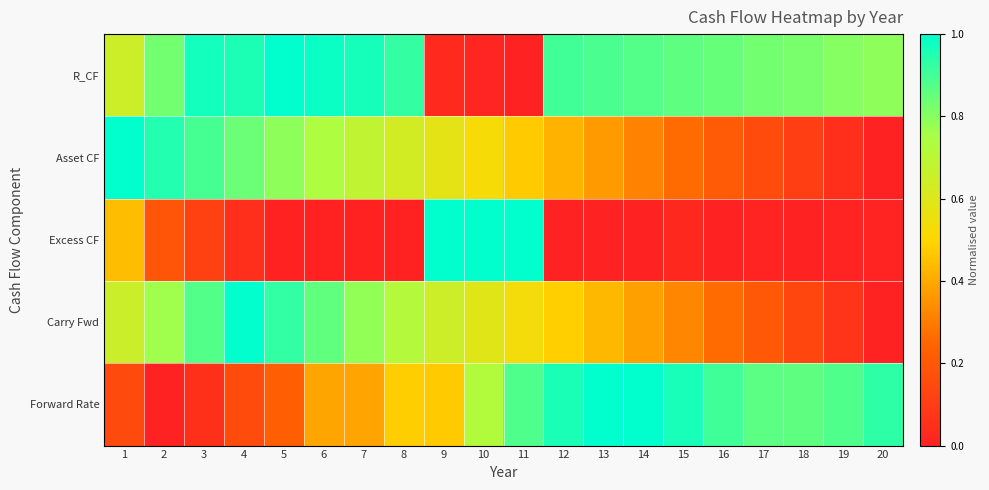

Which has a higher value, 10 or 2?

2